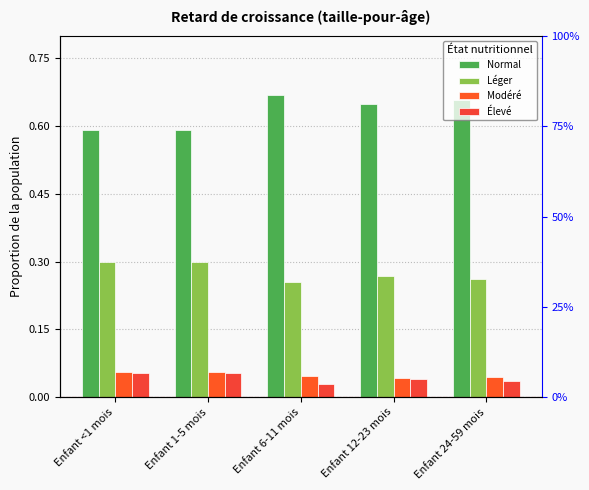

How many Normal values are between 0 and 1?

5